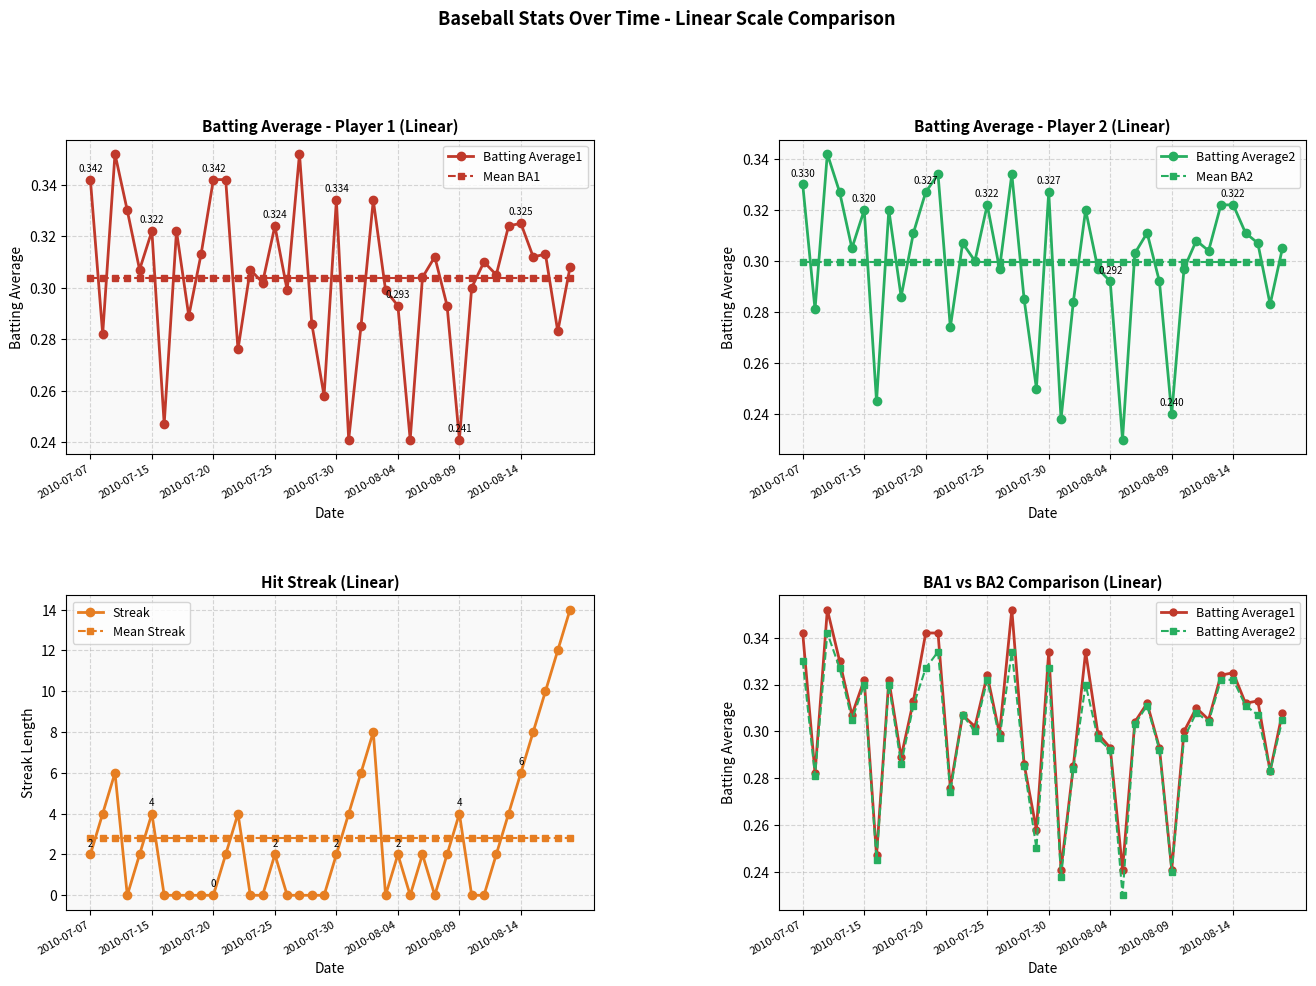

Between 11 and 17, which is larger?

17